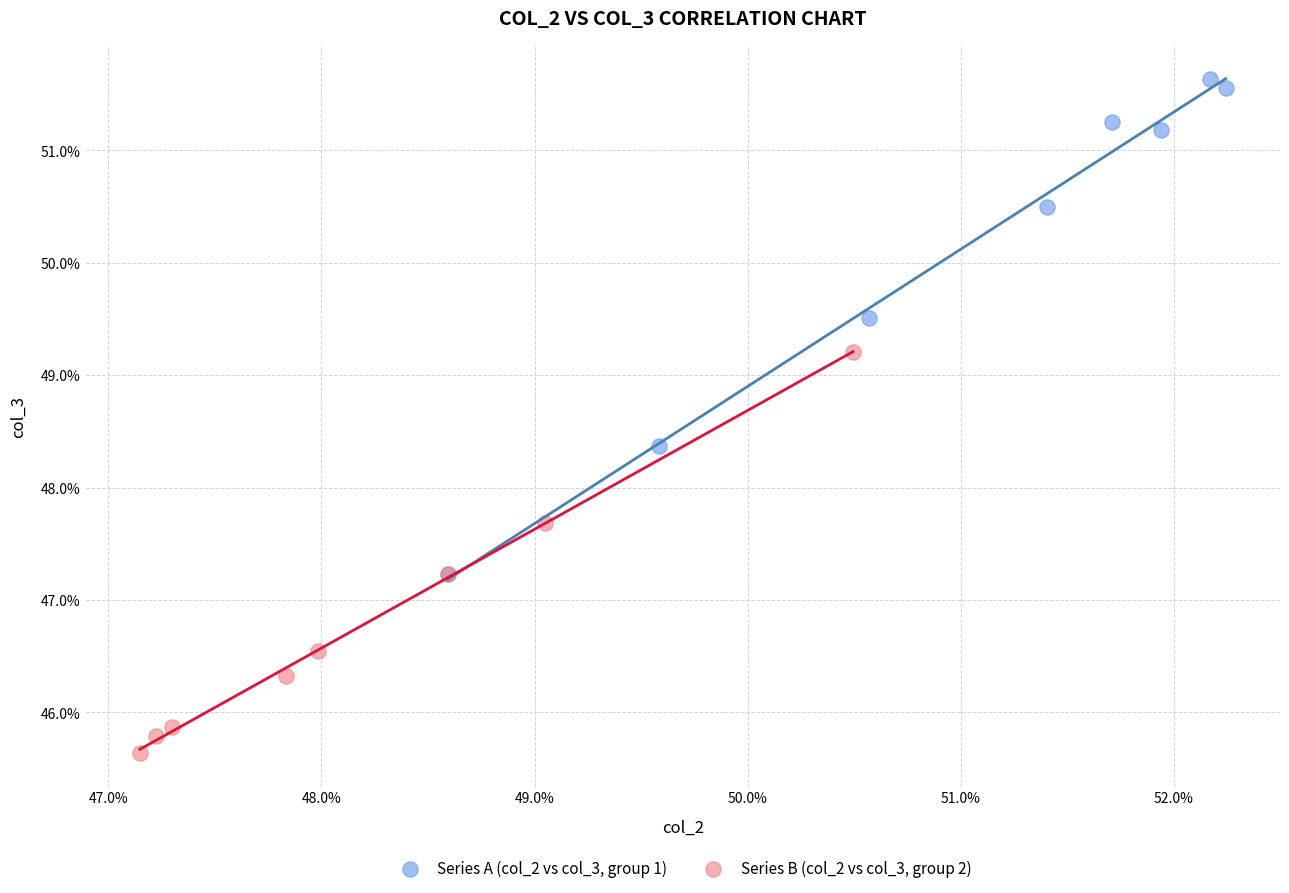

Which series reaches the maximum Y coordinate?

Series A (col_2 vs col_3, group 1)